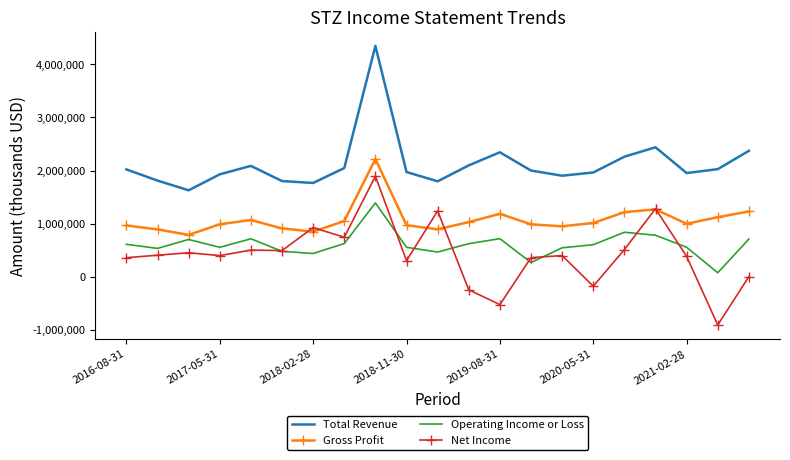

What is the difference between the maximum and minimum values in the Gross Profit series?

1428500